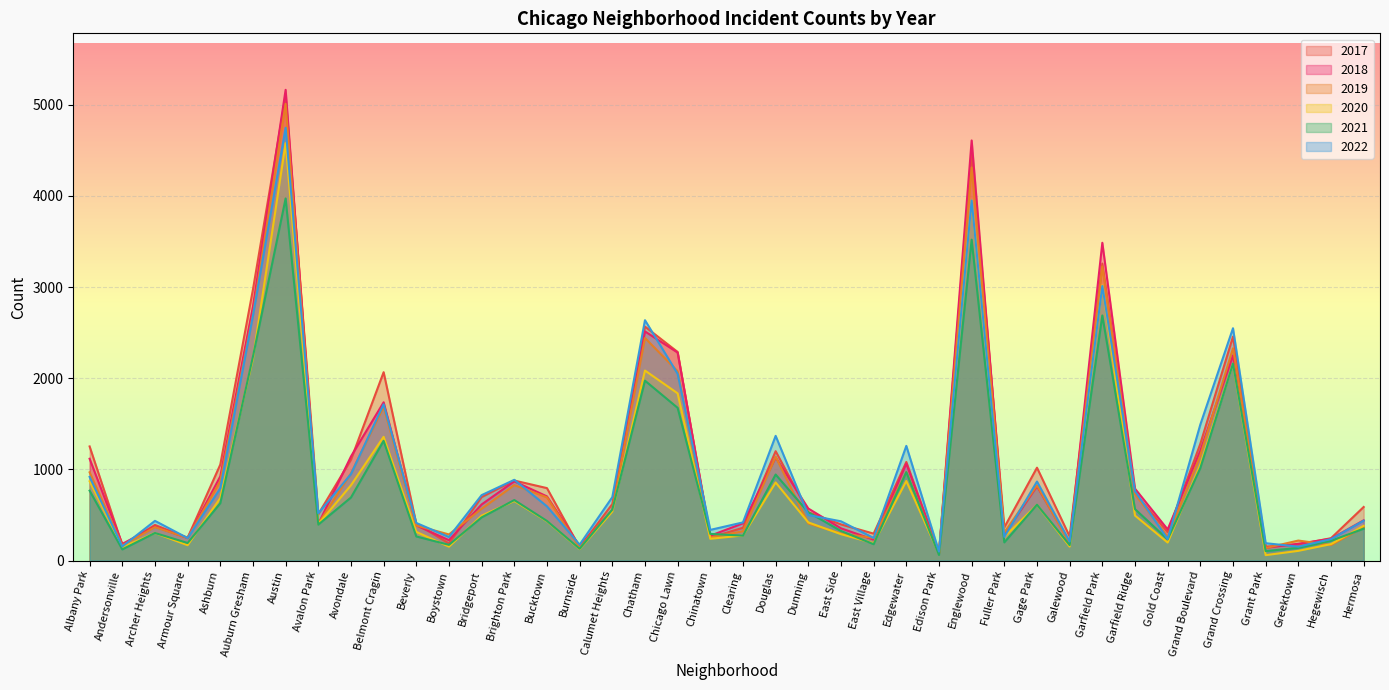

True or false: 2020 and 2018 intersect in this chart.

False